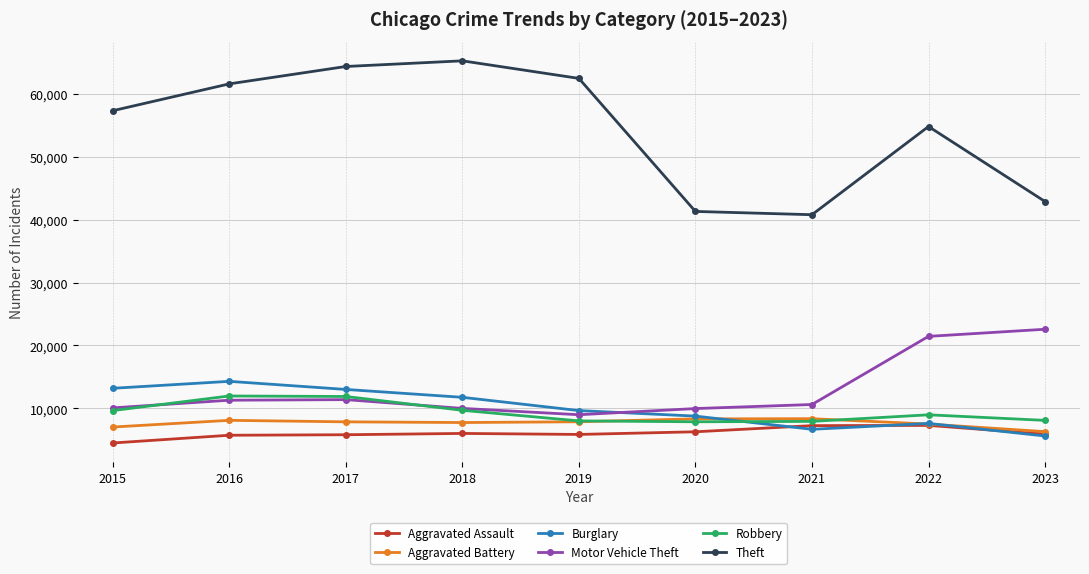

What is the value of the Burglary point at the 4th from the left?

11747